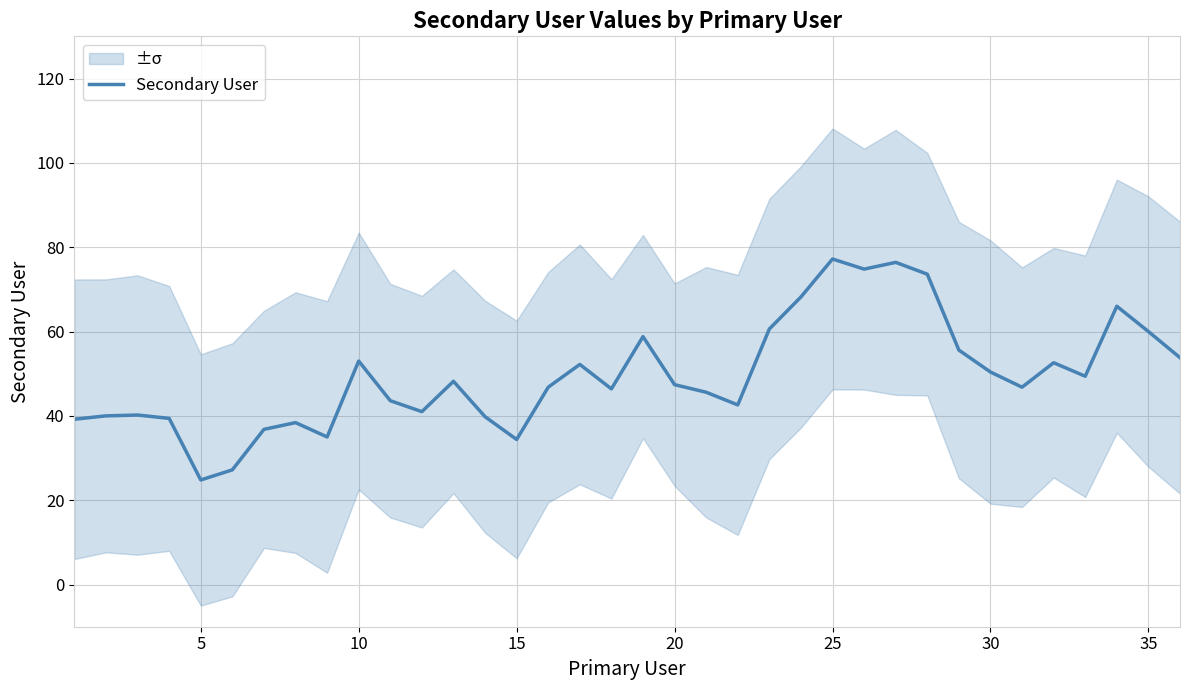

What is the sum of all values?

1786.2